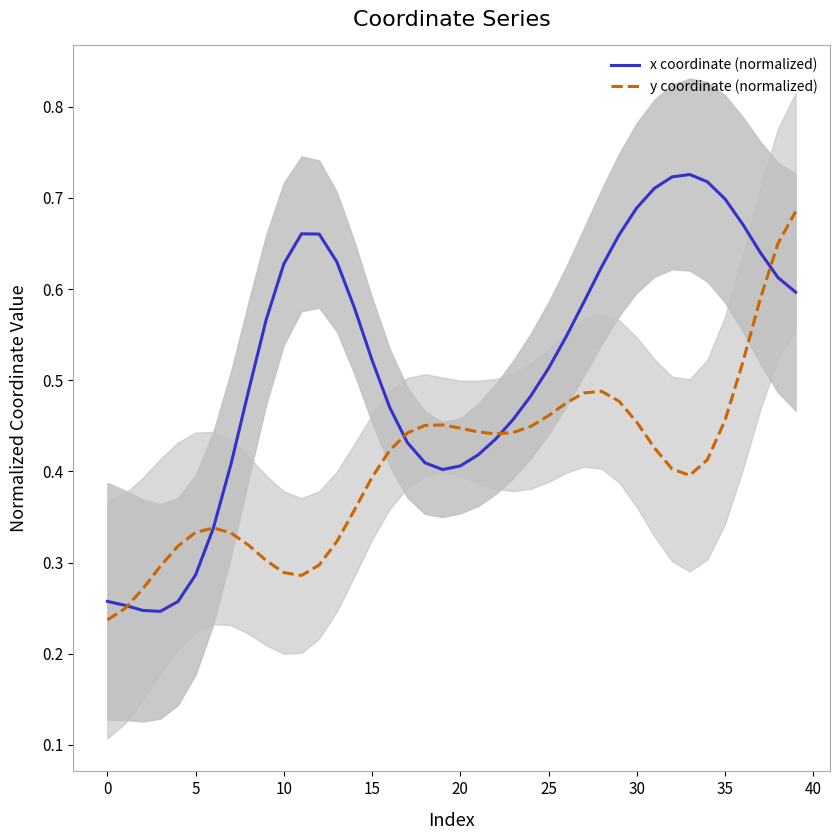

At how many categories does at least one series exceed 0?

40